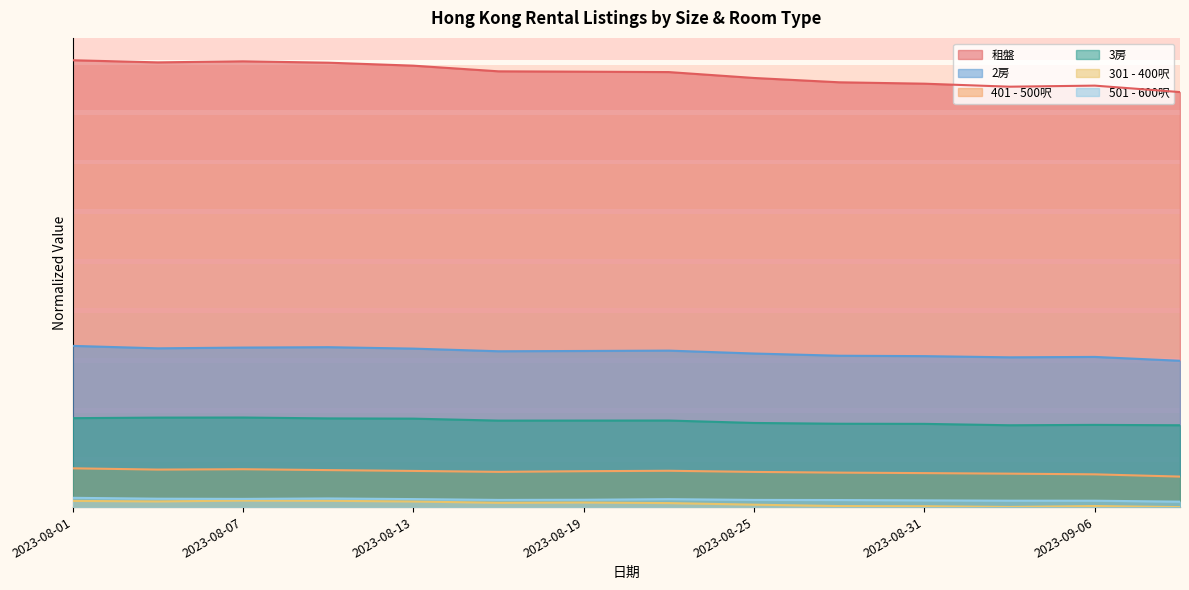

Reading right to left, list all the values displayed in this chart.

租盤: 0.9	0.9	0.9	0.9	1.0	1.0	1.0	1.0	1.0	1.0	1.0	1.0	1.0	1.0
2房: 0.3	0.3	0.3	0.3	0.3	0.3	0.4	0.3	0.3	0.4	0.4	0.4	0.4	0.4
401 - 500呎: 0.1	0.1	0.1	0.1	0.1	0.1	0.1	0.1	0.1	0.1	0.1	0.1	0.1	0.1
3房: 0.2	0.2	0.2	0.2	0.2	0.2	0.2	0.2	0.2	0.2	0.2	0.2	0.2	0.2
301 - 400呎: 0.0	0.0	0.0	0.0	0.0	0.0	0.0	0.0	0.0	0.0	0.0	0.0	0.0	0.0
501 - 600呎: 0.0	0.0	0.0	0.0	0.0	0.0	0.0	0.0	0.0	0.0	0.0	0.0	0.0	0.0